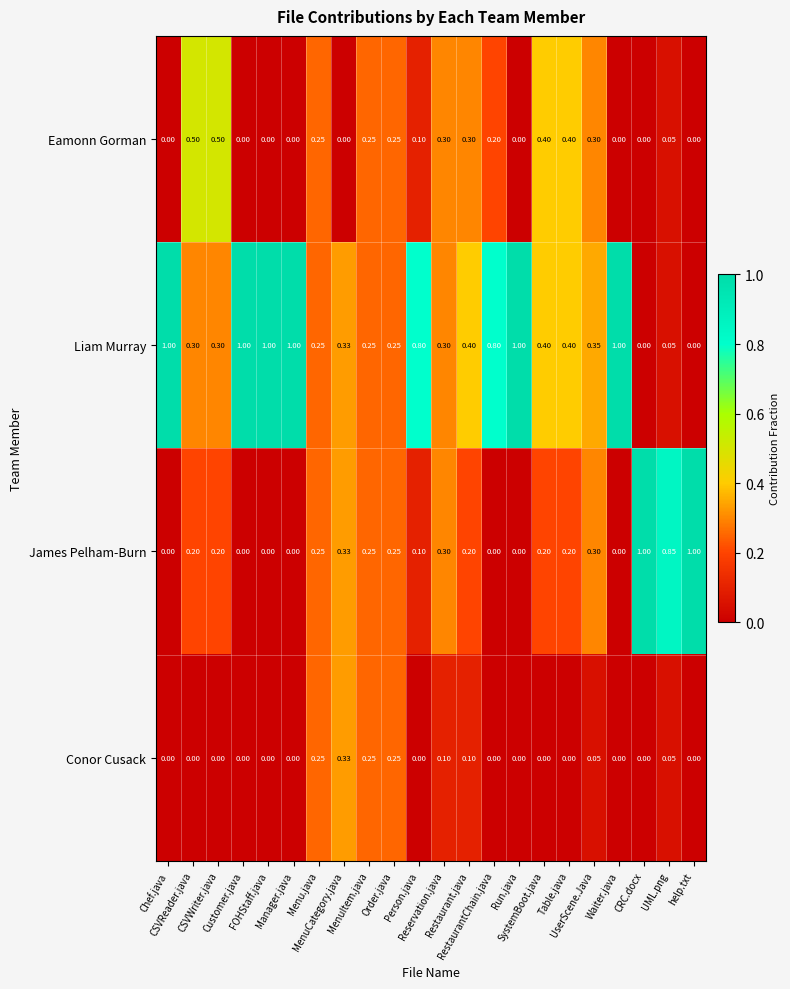

Rank the series by their average value, from highest to lowest.

Liam Murray, James Pelham-Burn, Eamonn Gorman, Conor Cusack